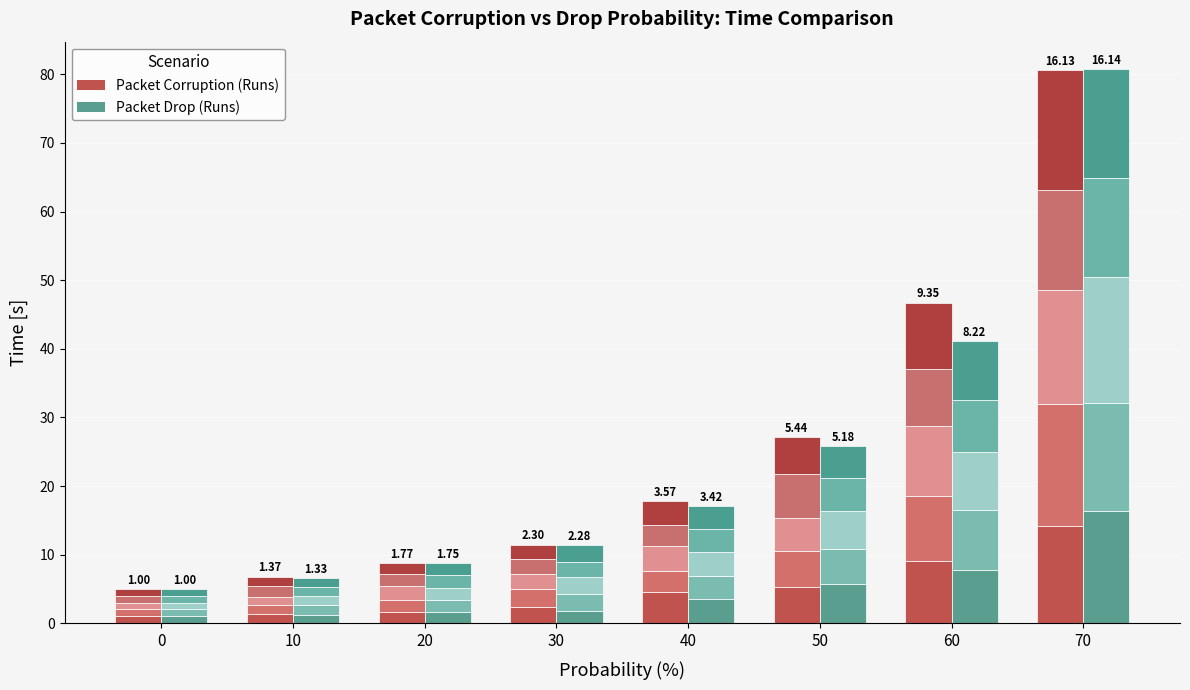

Are the bars grouped side by side (vs. stacked)?

Yes